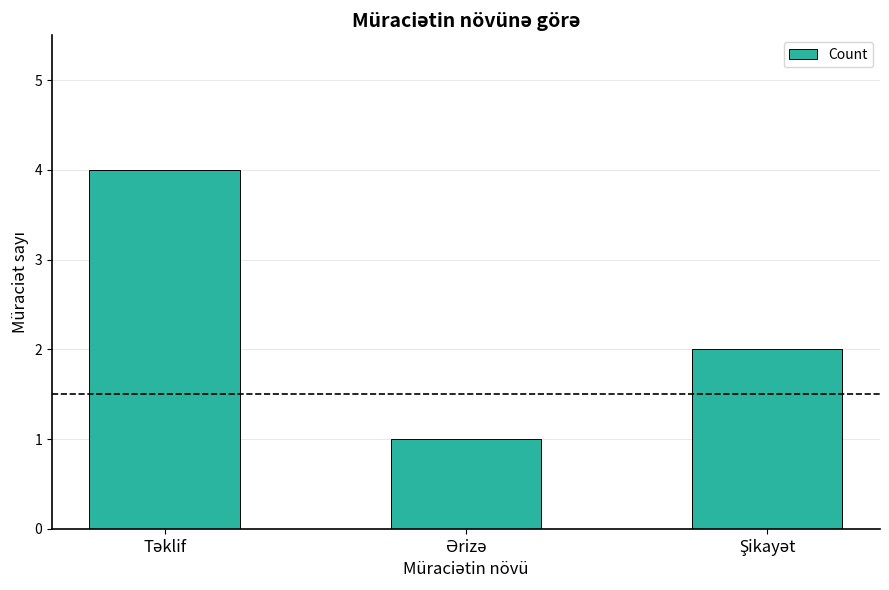

What is the sum of all values?

7